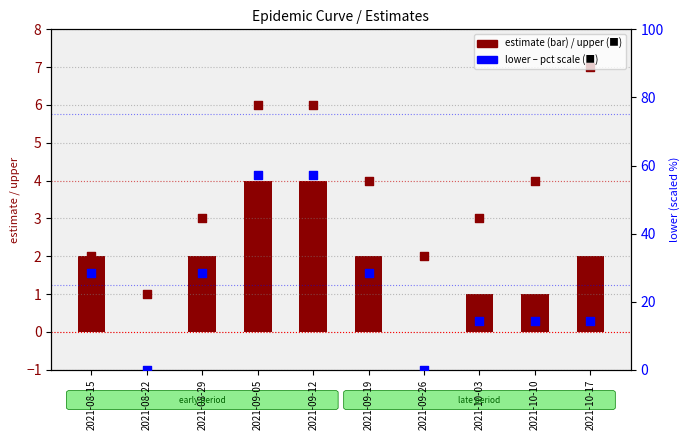

Which series has the widest spread of Y values?

lower (pct scale)